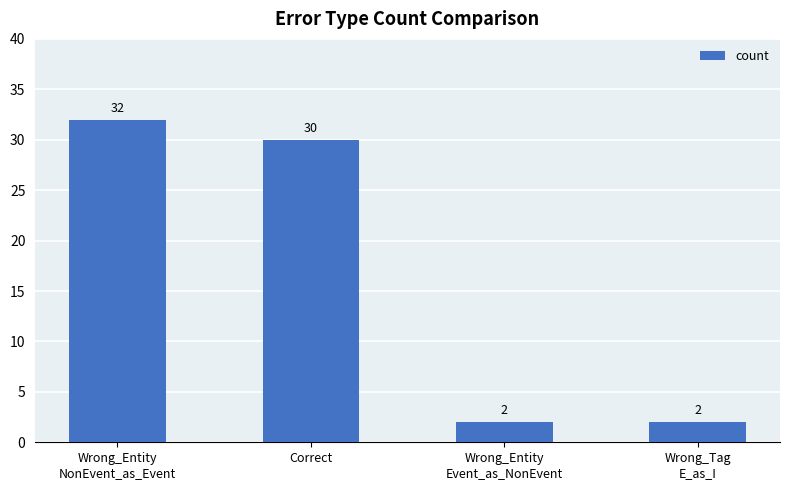

What is the label of the 3rd bar from the left?

Wrong_Entity
Event_as_NonEvent